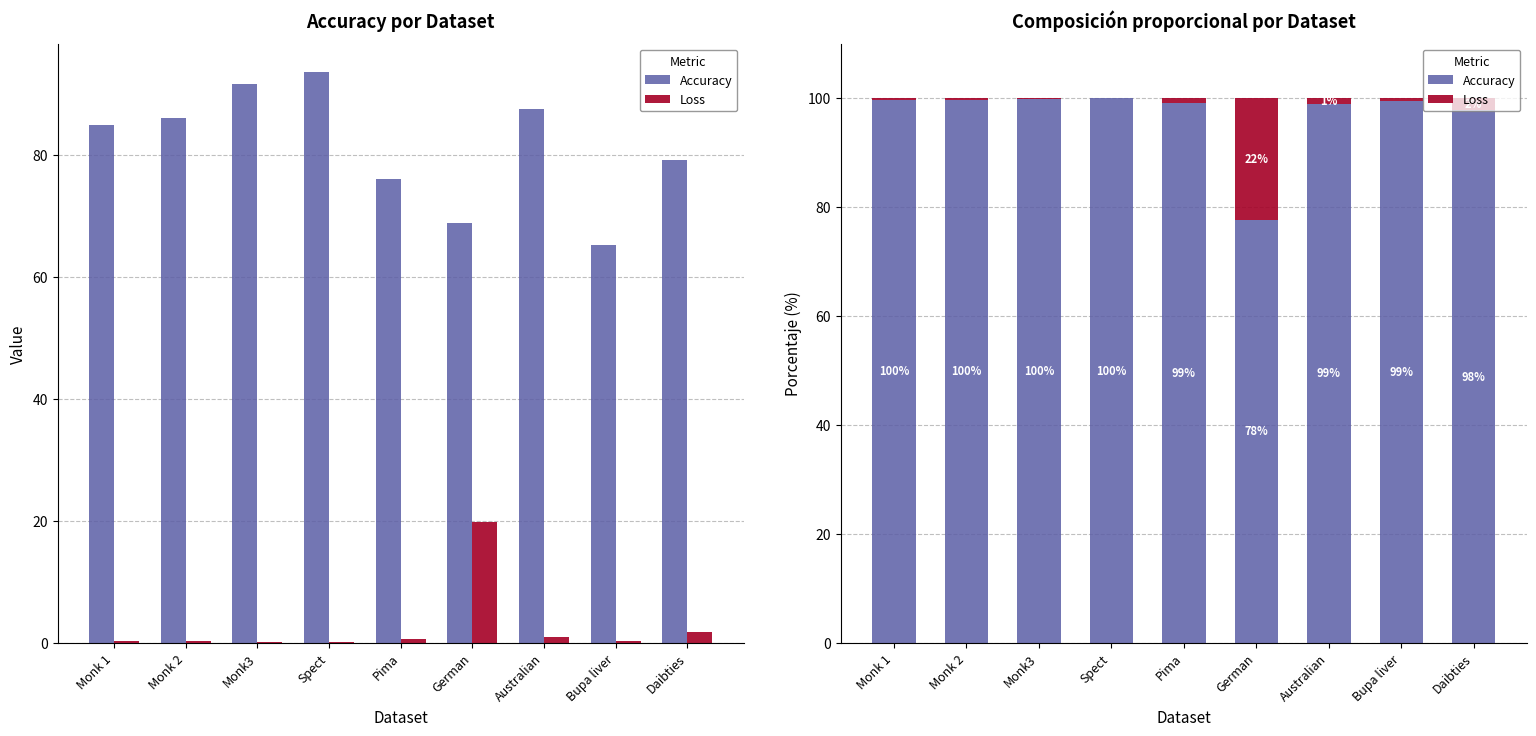

Where is Accuracy nearest to the value 88?

Daibties